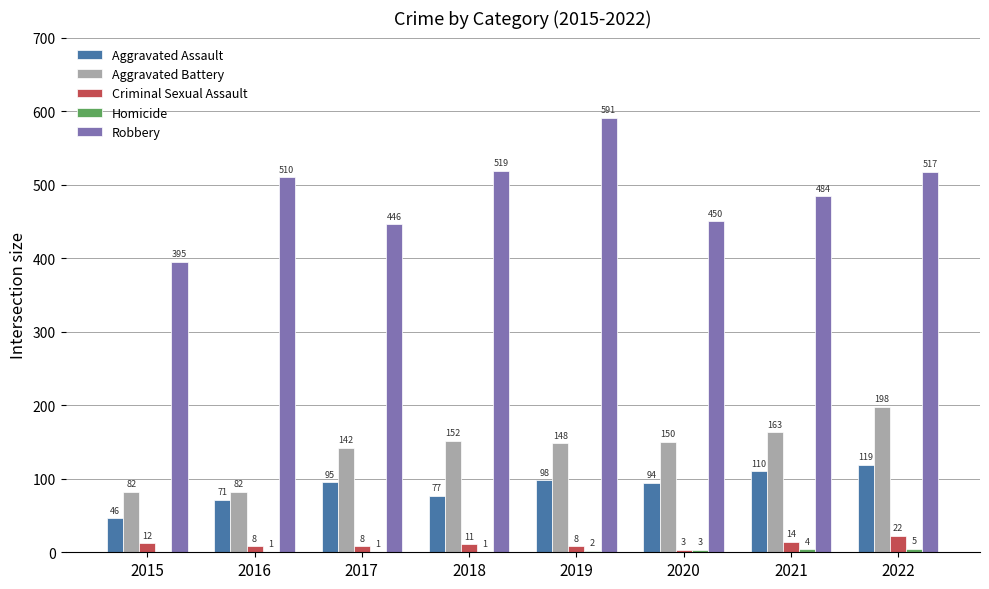

What is the maximum value for Aggravated Assault?

119